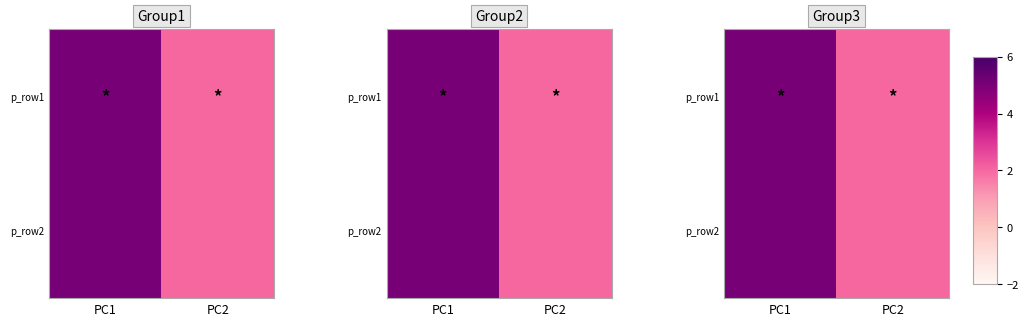

What is the approximate value of p_row1 at PC2?

2